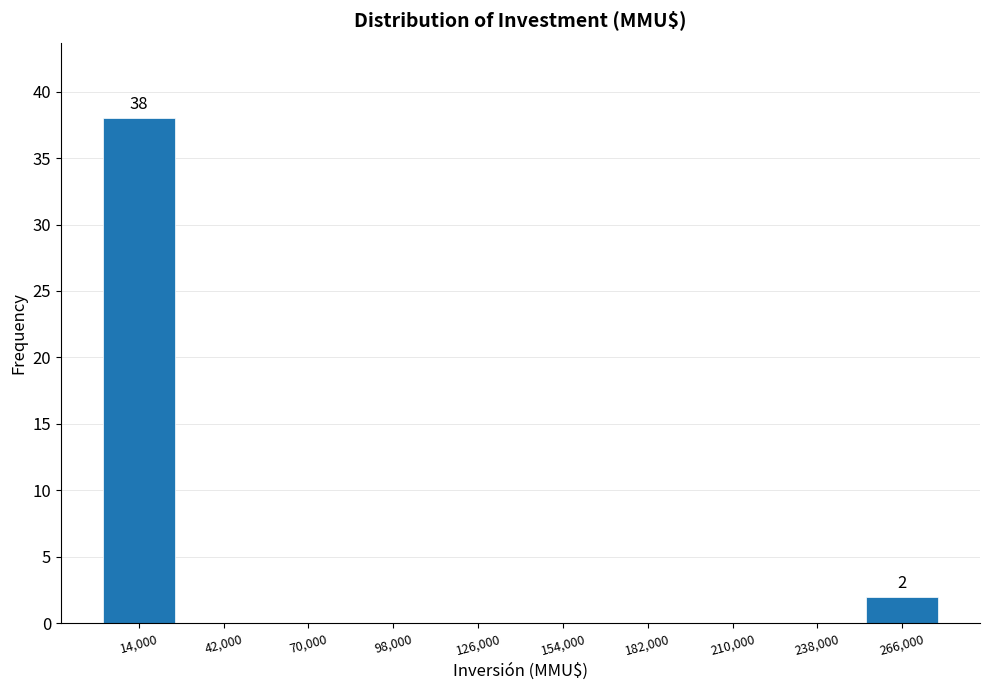

Over which range of the x-axis is the bar tallest?

0 to 28000